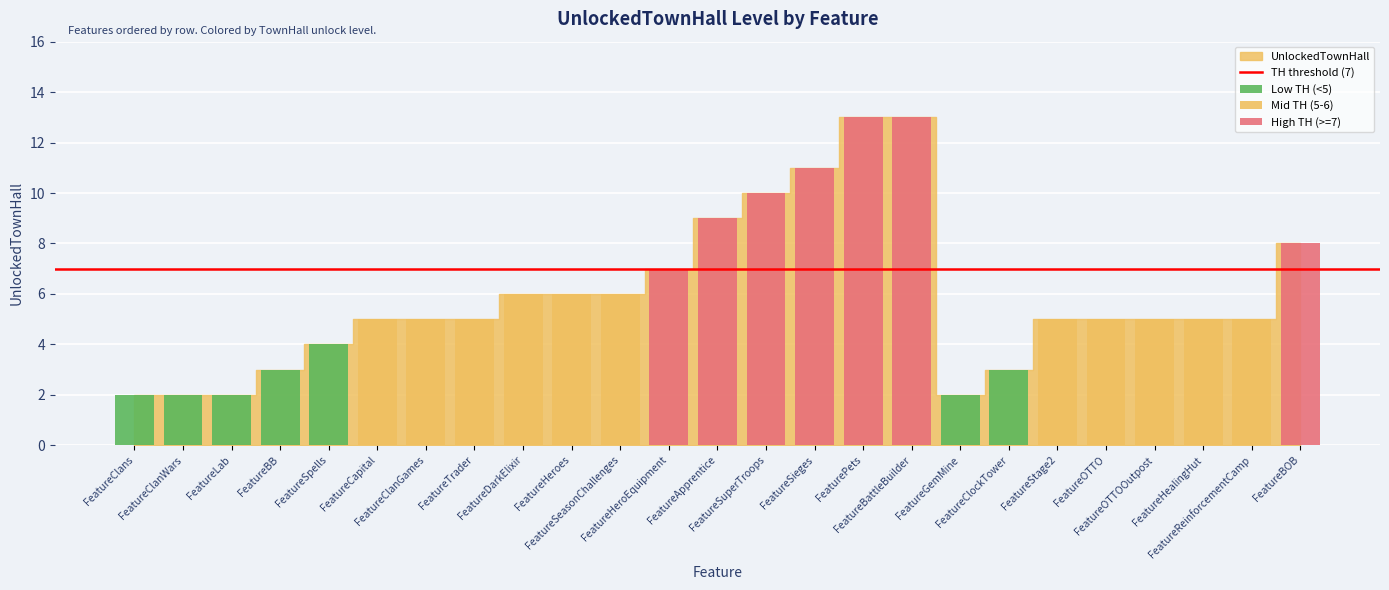

What is the smallest value displayed?

2